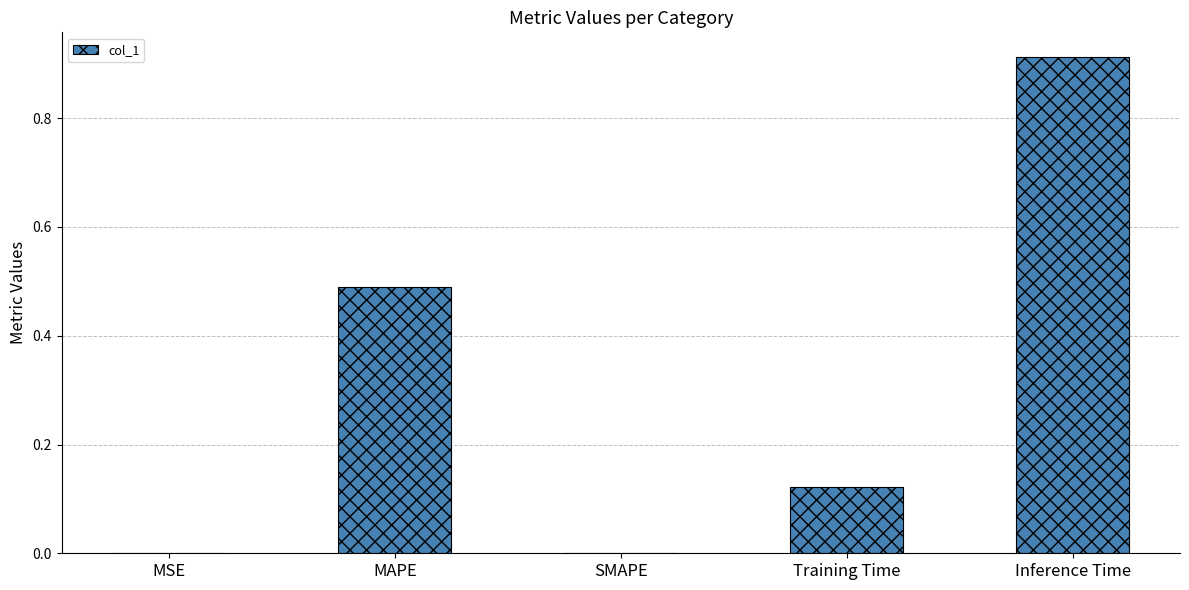

At which category does the chart reach its peak across all series?

Inference Time